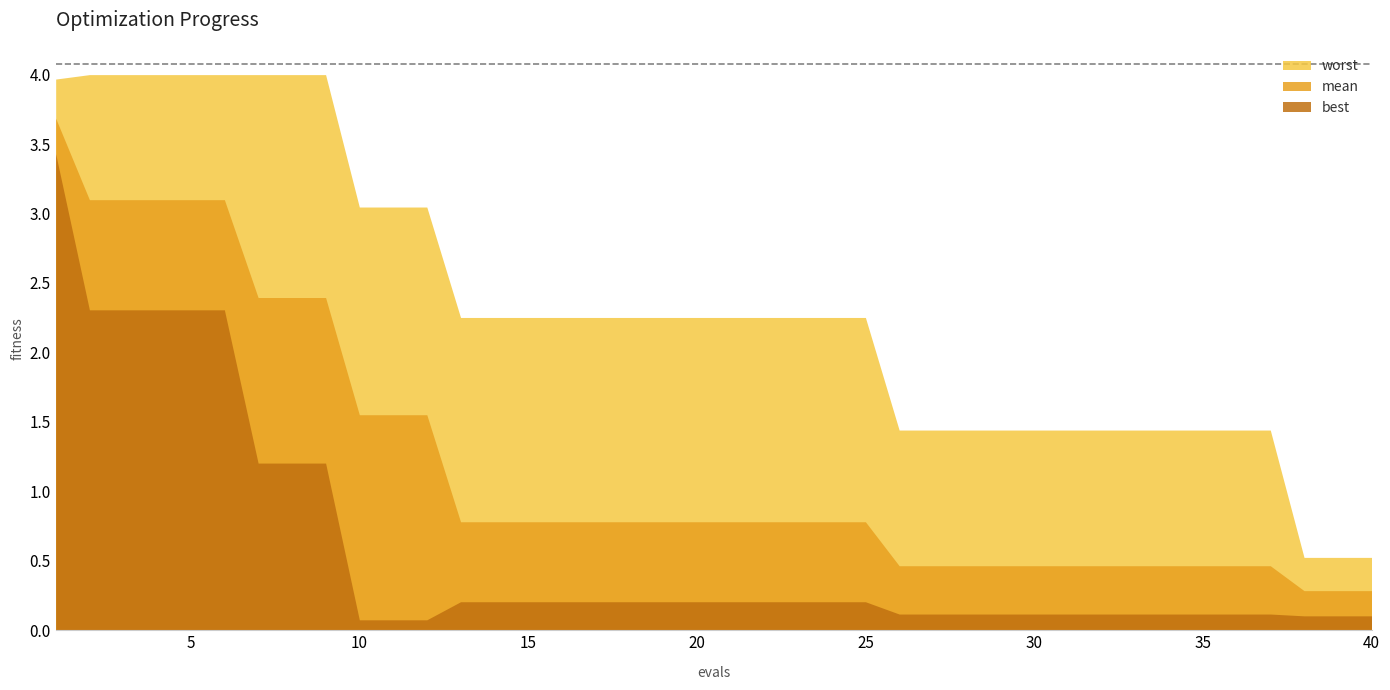

At how many categories does at least one series exceed 0?

40